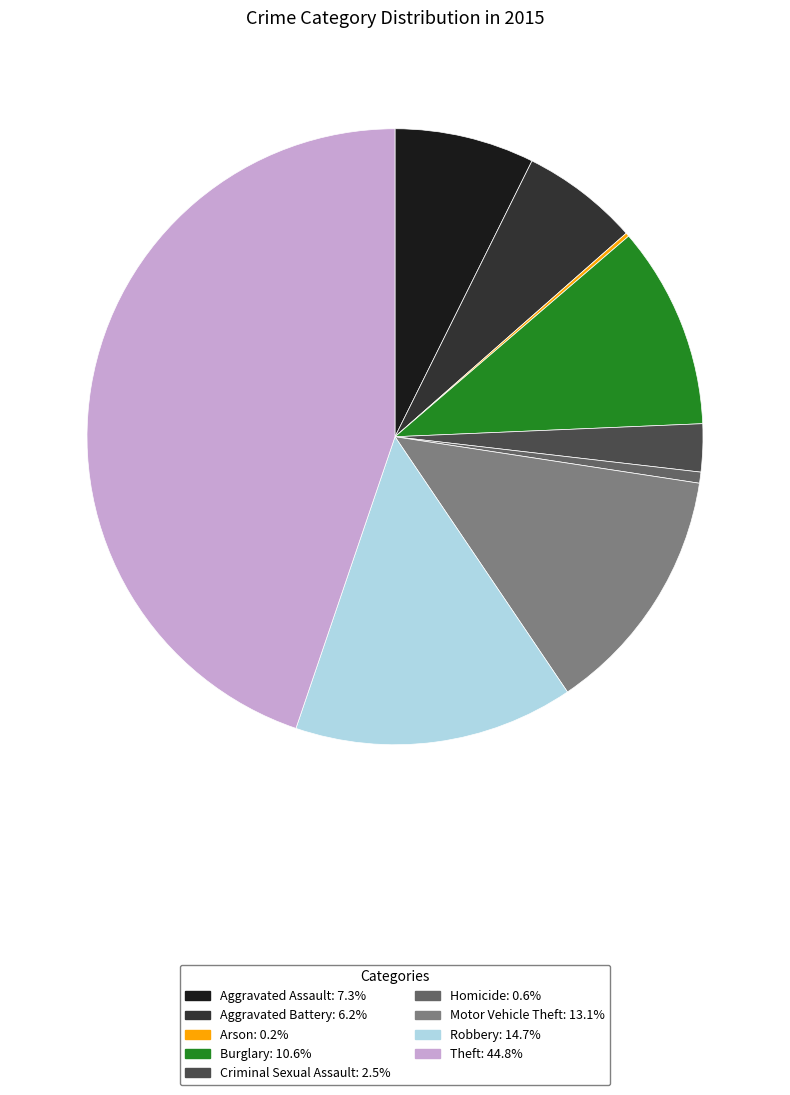

What is the largest slice in the pie chart?

Theft